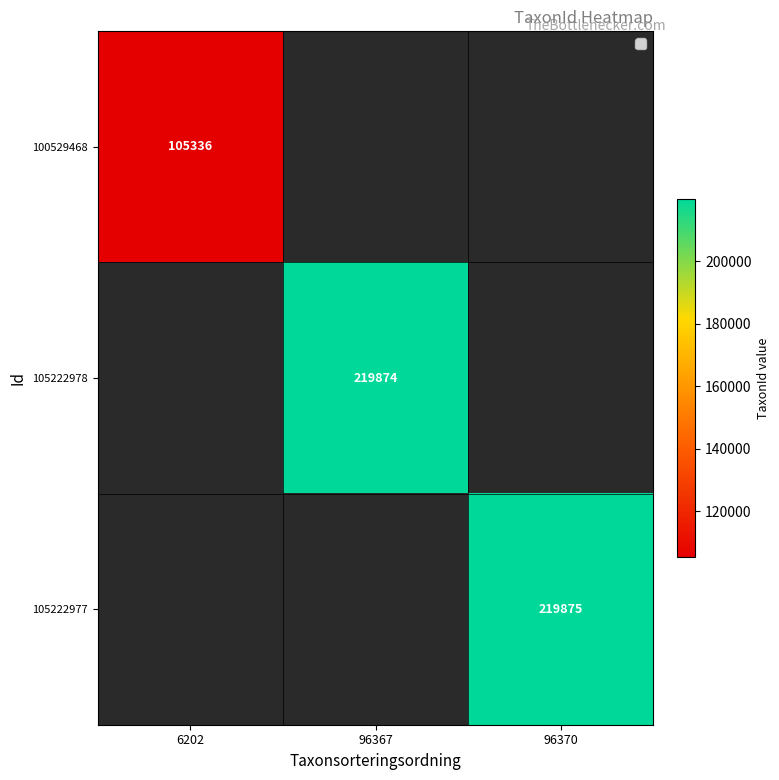

True or false: 105222977 has a value of 307040 at 96370.

False